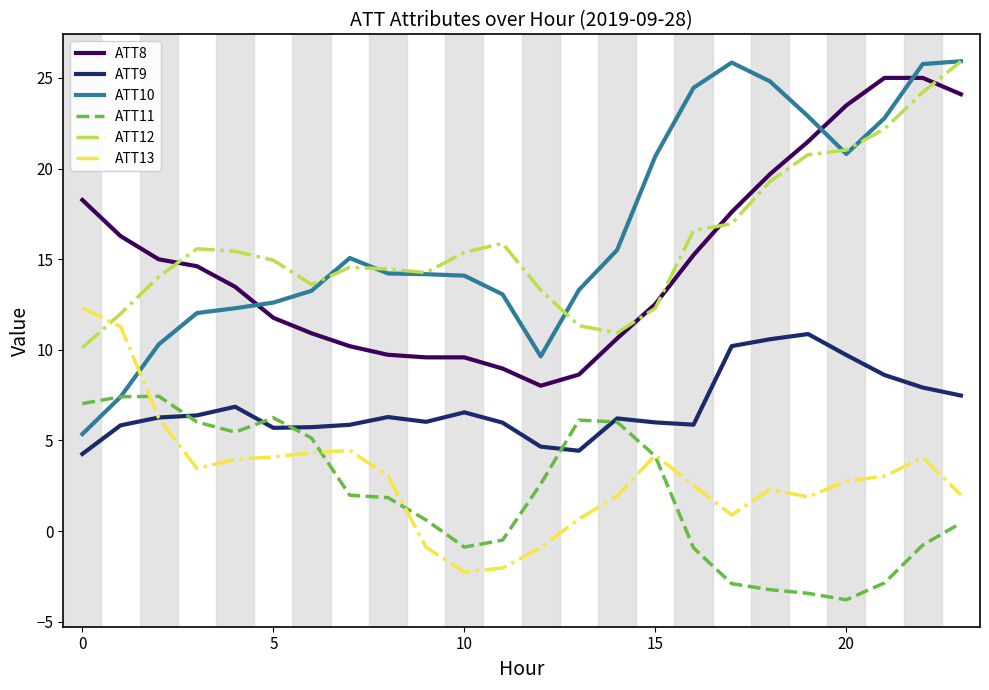

True or false: ATT11 and ATT10 cross at least once.

True